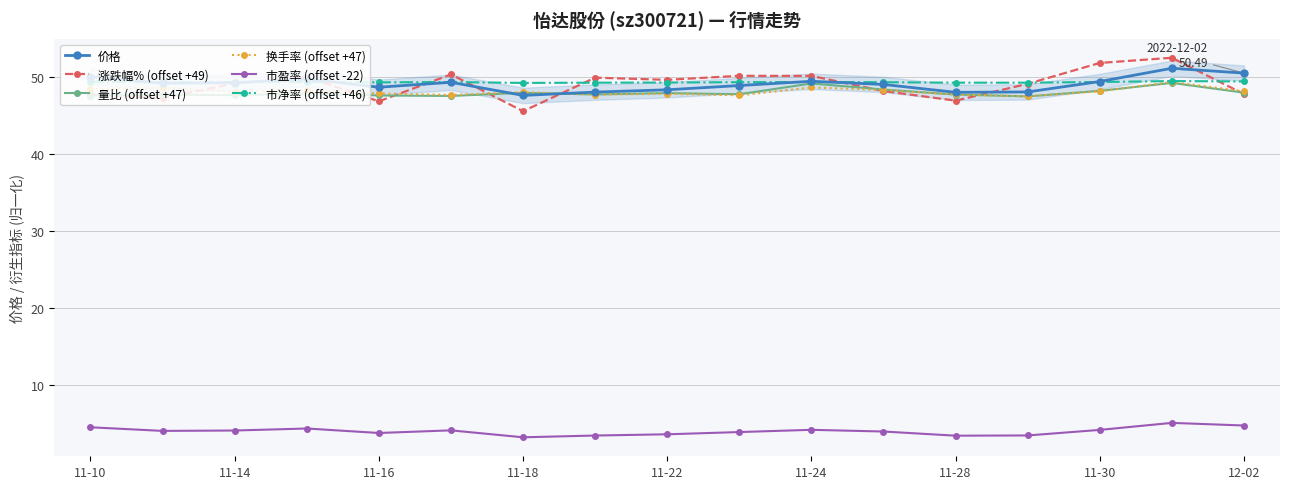

In 涨跌幅% (offset +49), how many points are higher than both neighbors (excluding endpoints)?

5